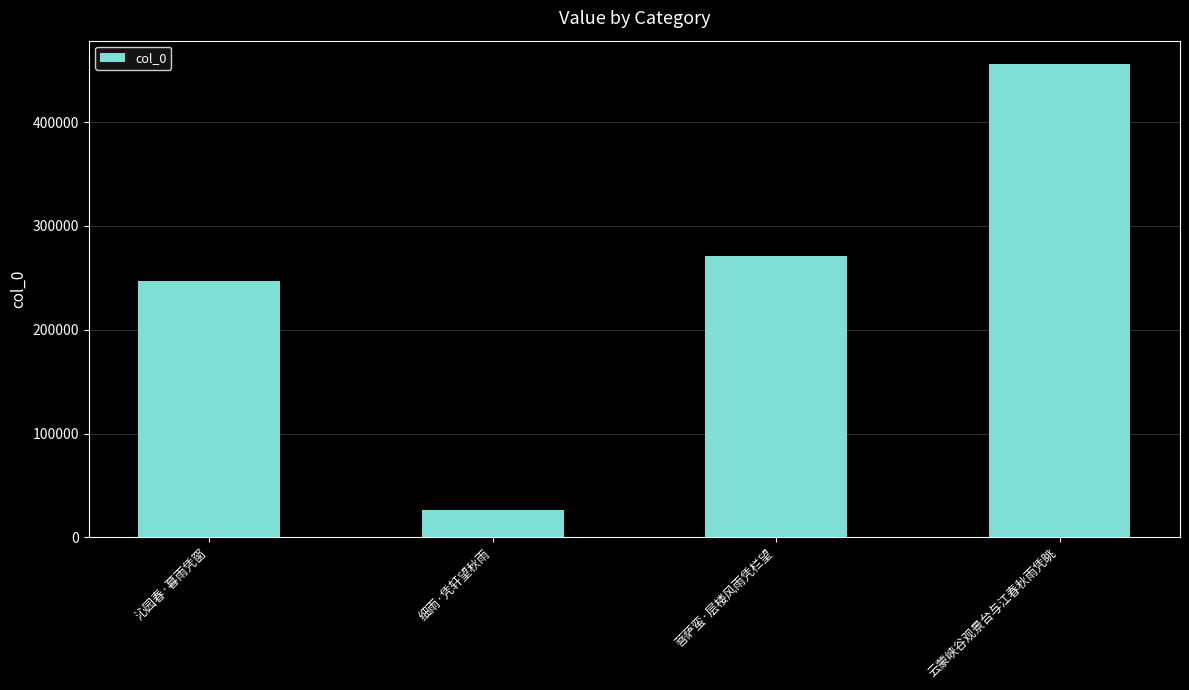

Reading left to right, what are all the values shown in this chart?

沁园春·暮雨凭窗=246482	细雨·凭轩望秋雨=26537	菩萨蛮·层楼风雨凭栏望=271138	云蒙峡谷观景台与江春秋雨凭眺=455679